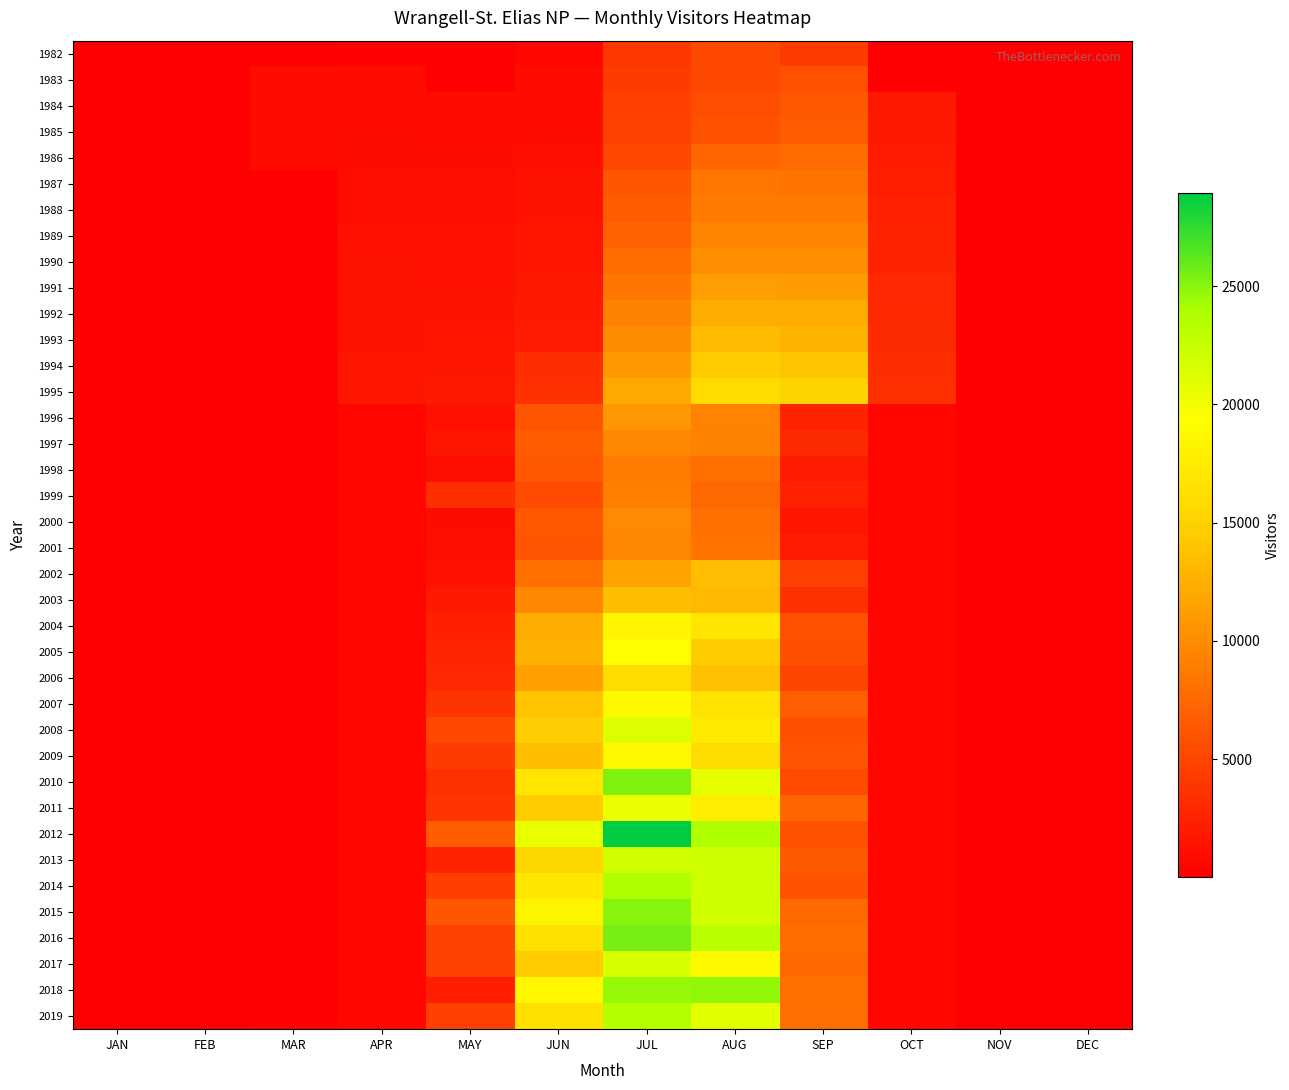

Between JUN and NOV, which series saw the biggest shift?

2012